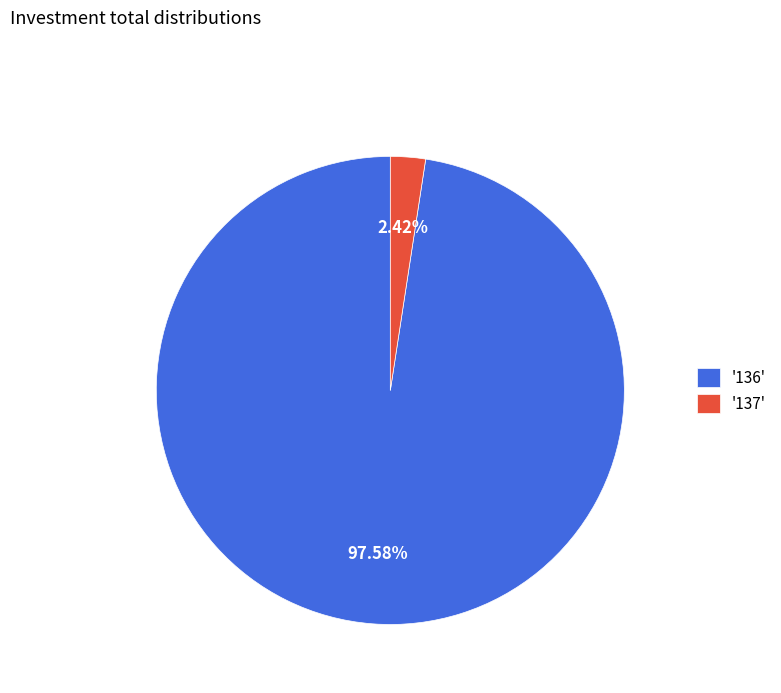

Rank the categories by value from highest to lowest.

'136', '137'